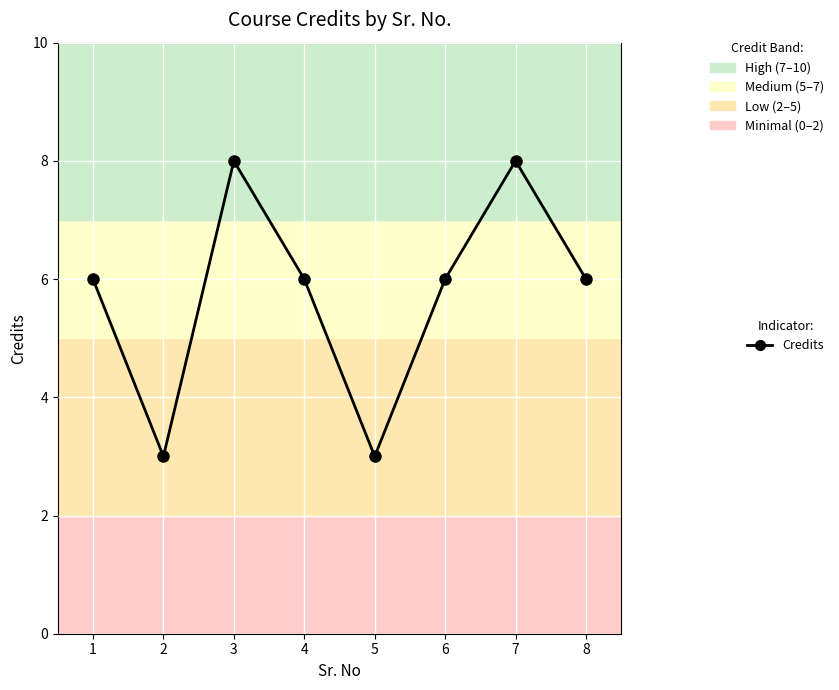

True or false: the data shows 6 at 6.

True